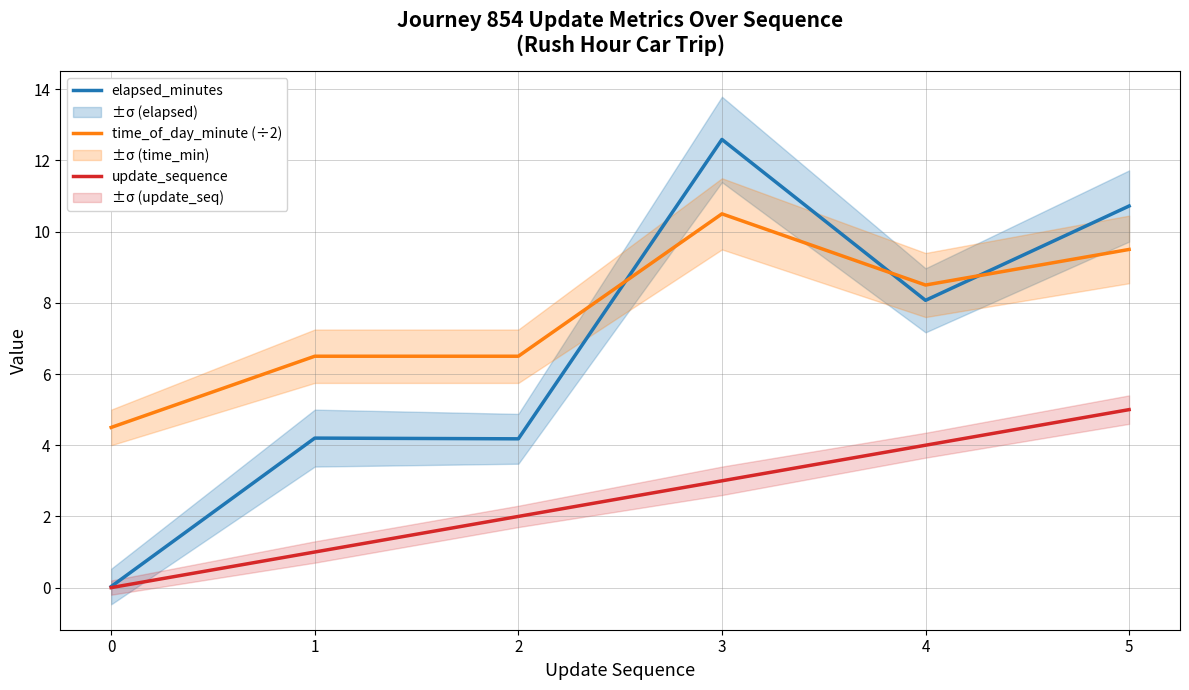

How many data points in time_of_day_minute (÷2) are less than 8?

3